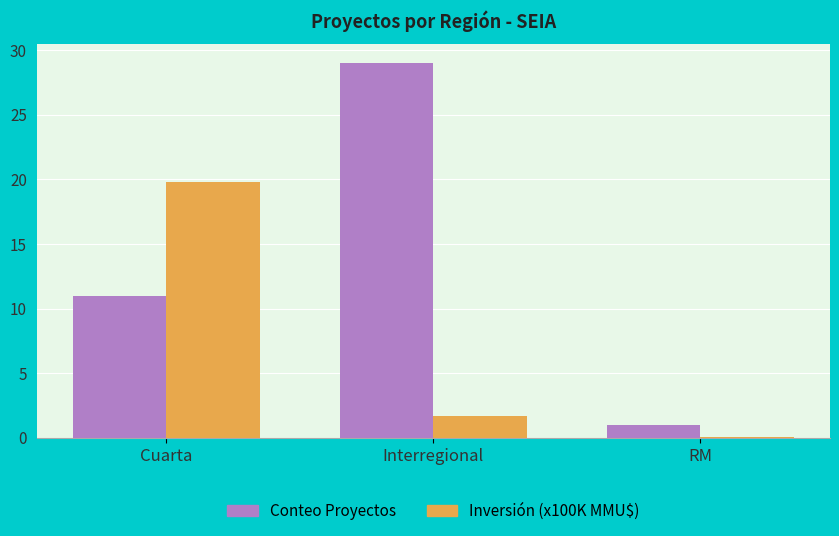

At which label does Inversión (x100K MMU$) reach its peak?

Cuarta